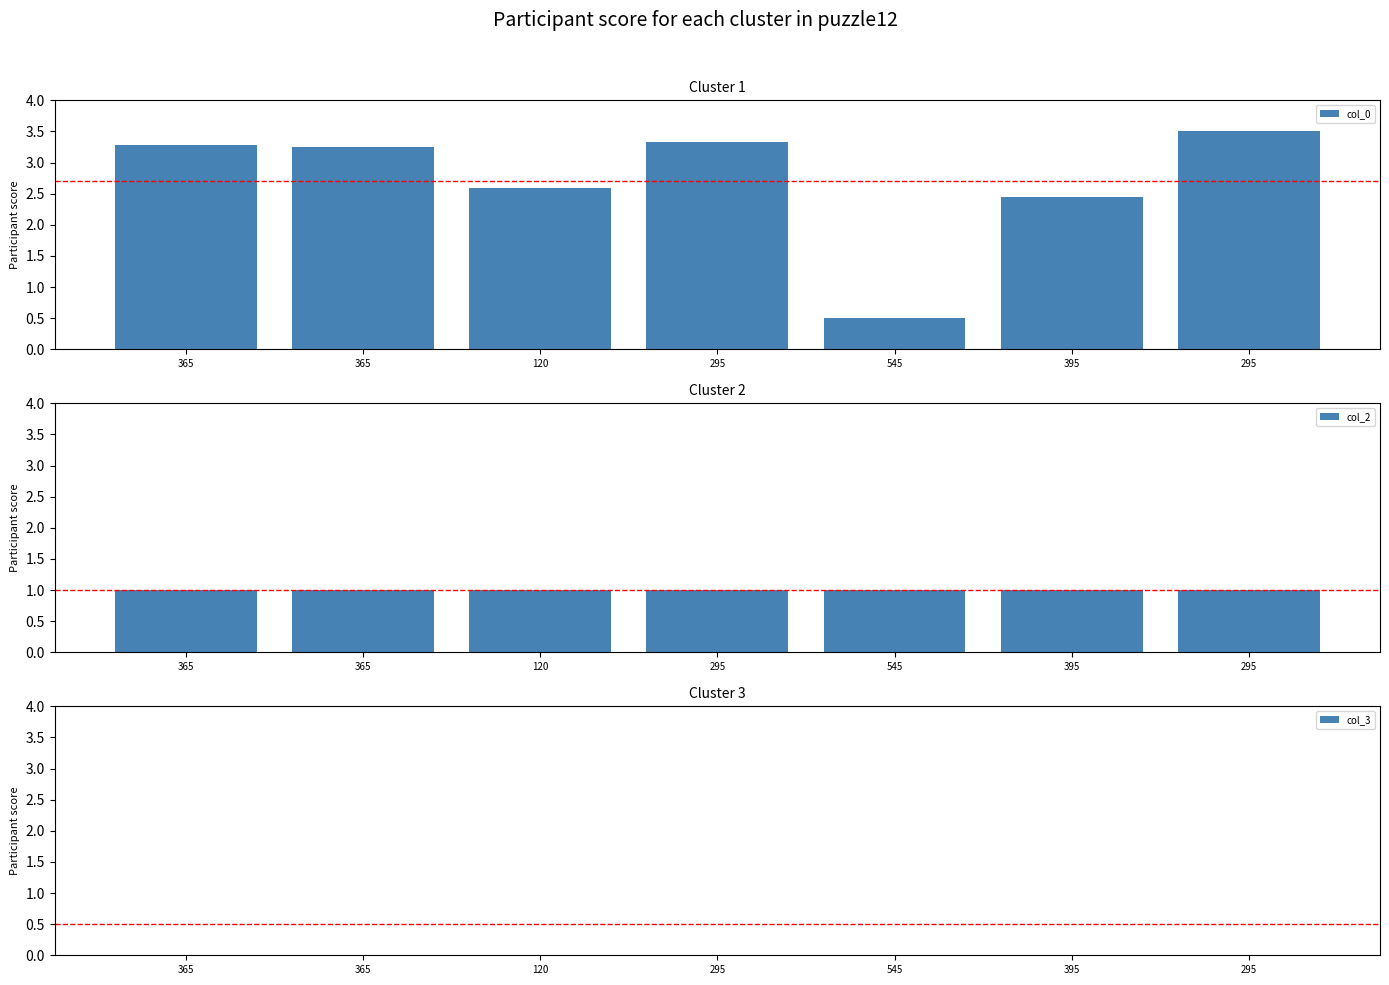

What is the label of the 5th bar from the right?

120